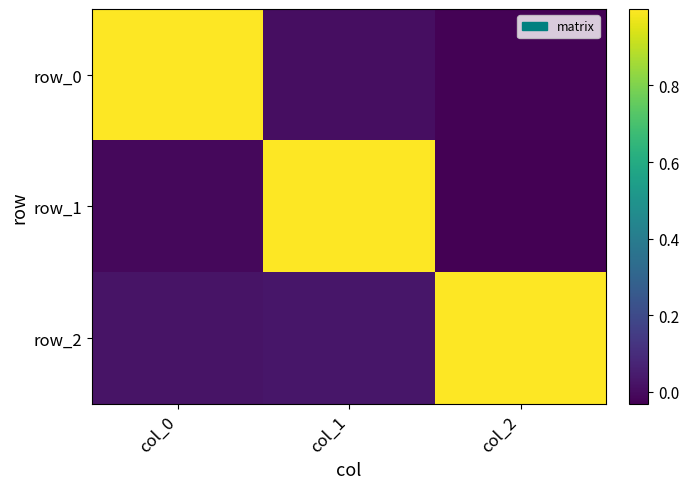

Between col_2 and col_0, which is larger?

col_0